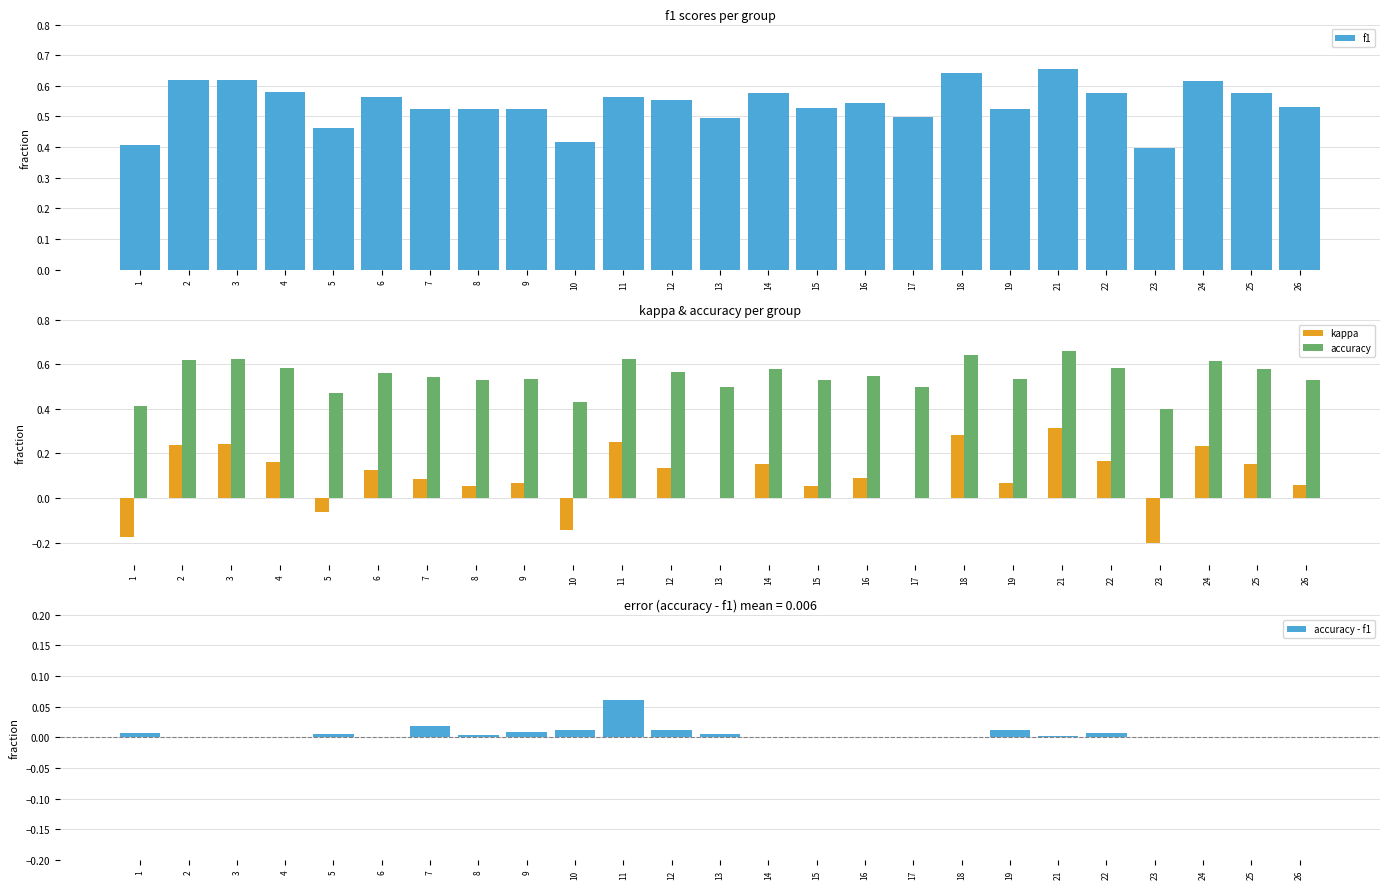

The value of f1 at 21 is 0.7. True or false?

True